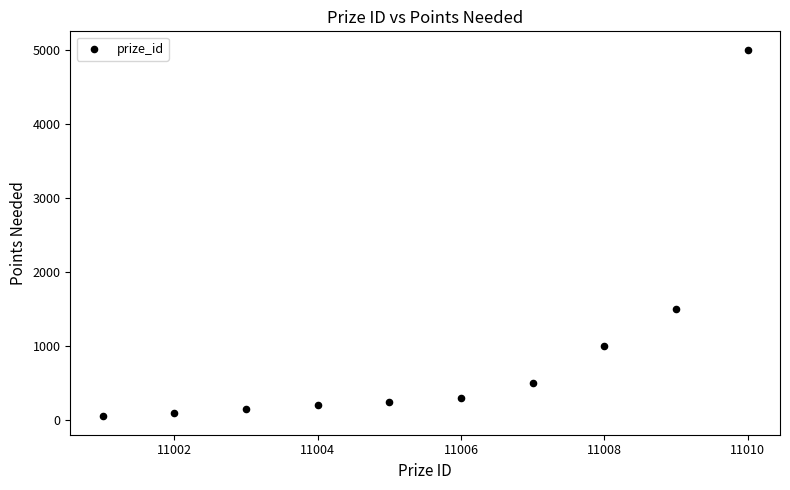

What is the average X value?

11006